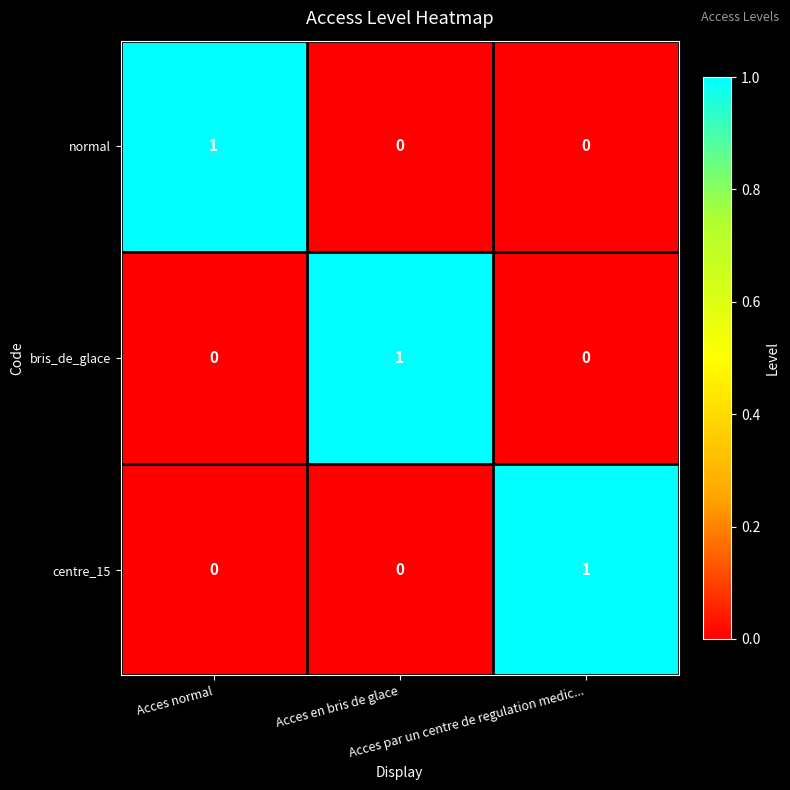

Count the normal values in the range 0 to 1.

3